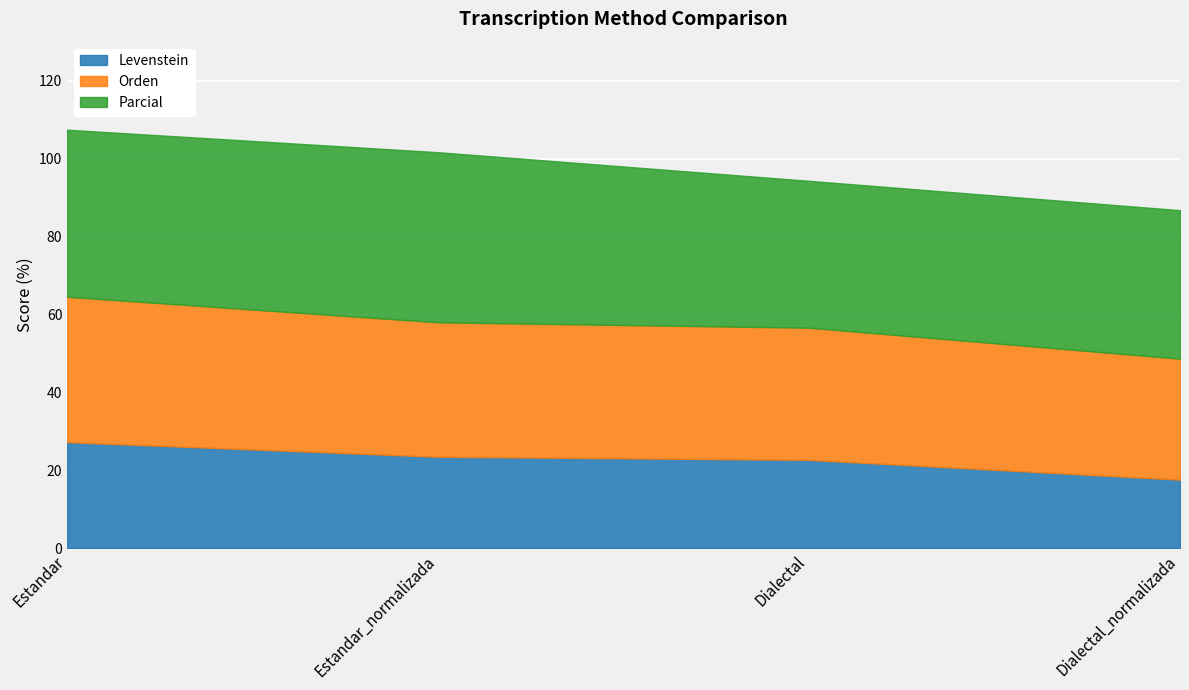

Reading left to right, list all the values displayed in this chart.

Levenstein: Estandar=27.3	Estandar_normalizada=23.5	Dialectal=22.7	Dialectal_normalizada=17.6
Orden: Estandar=37.3	Estandar_normalizada=34.5	Dialectal=33.9	Dialectal_normalizada=31.0
Parcial: Estandar=42.9	Estandar_normalizada=43.6	Dialectal=37.7	Dialectal_normalizada=38.1